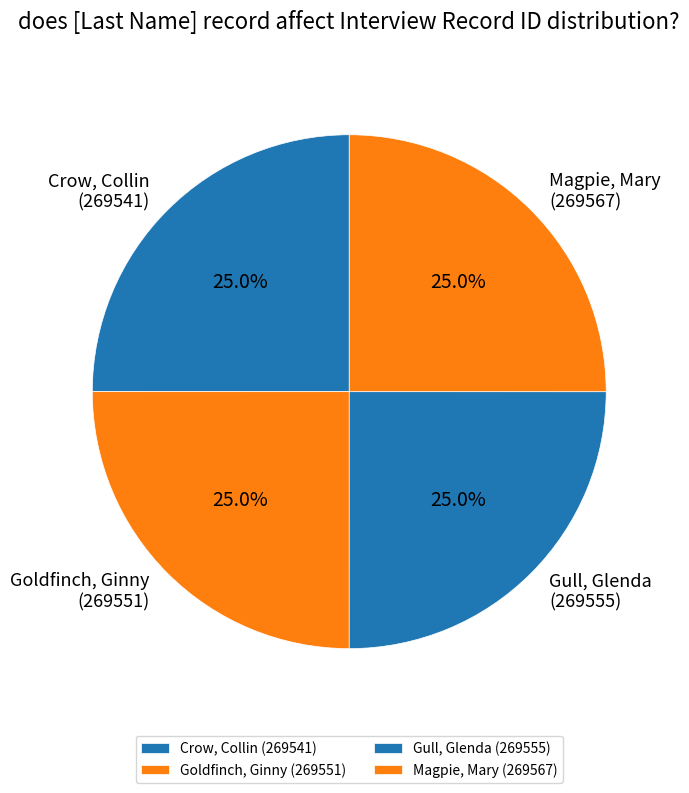

How much of the chart is everything except Crow, Collin (269541)?

75.0%